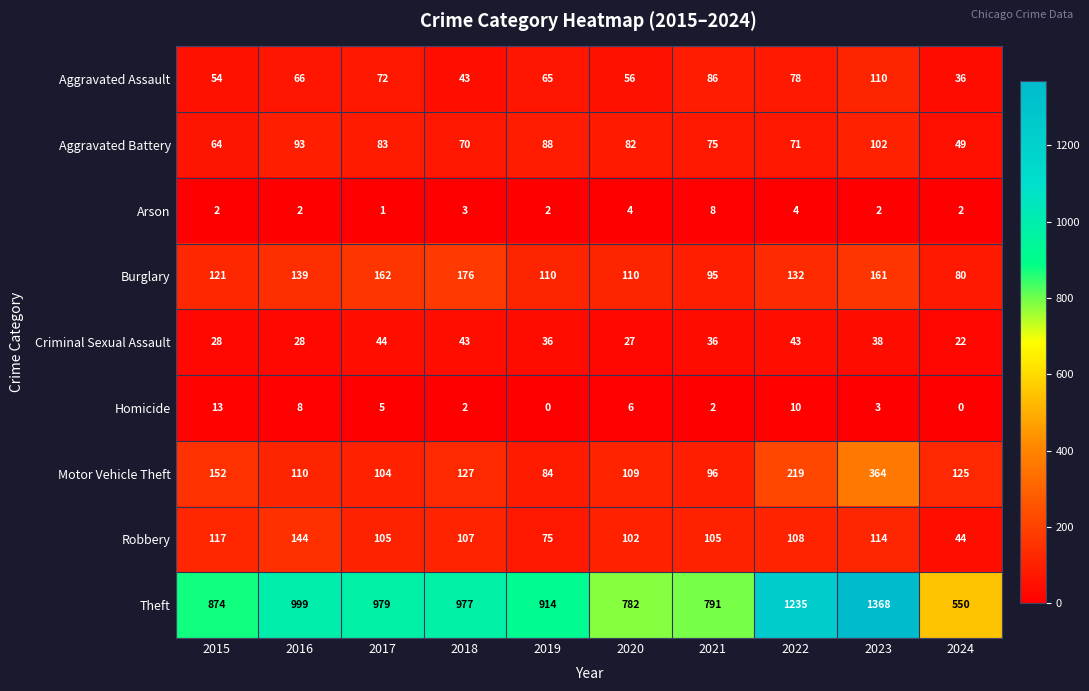

Is the value of Motor Vehicle Theft at 2016 greater than the value of Homicide at 2019?

Yes